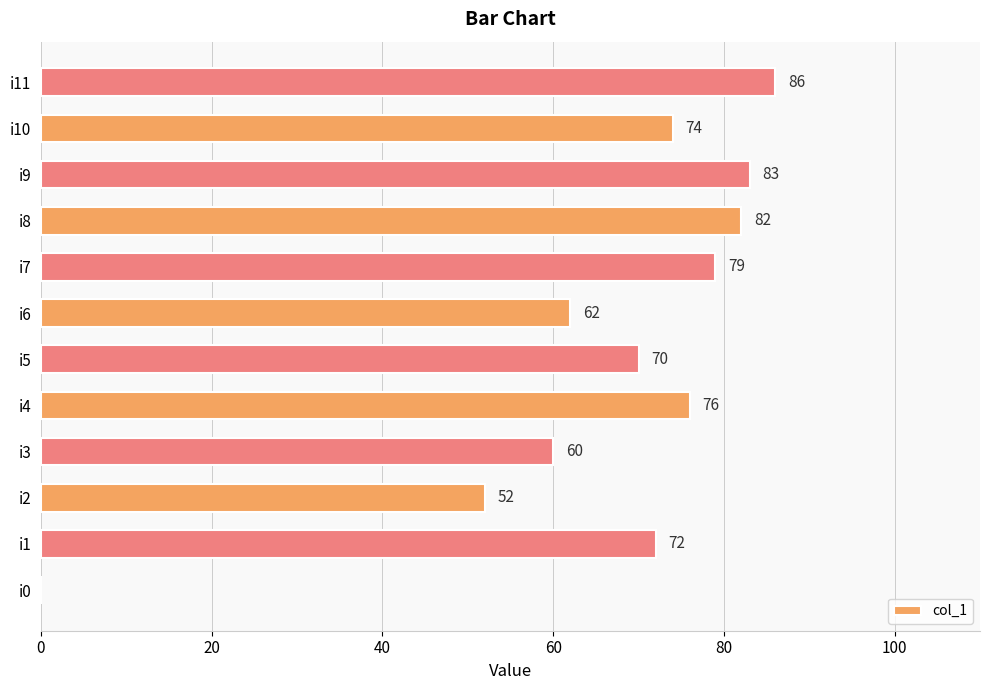

What is the maximum value shown in the chart?

86